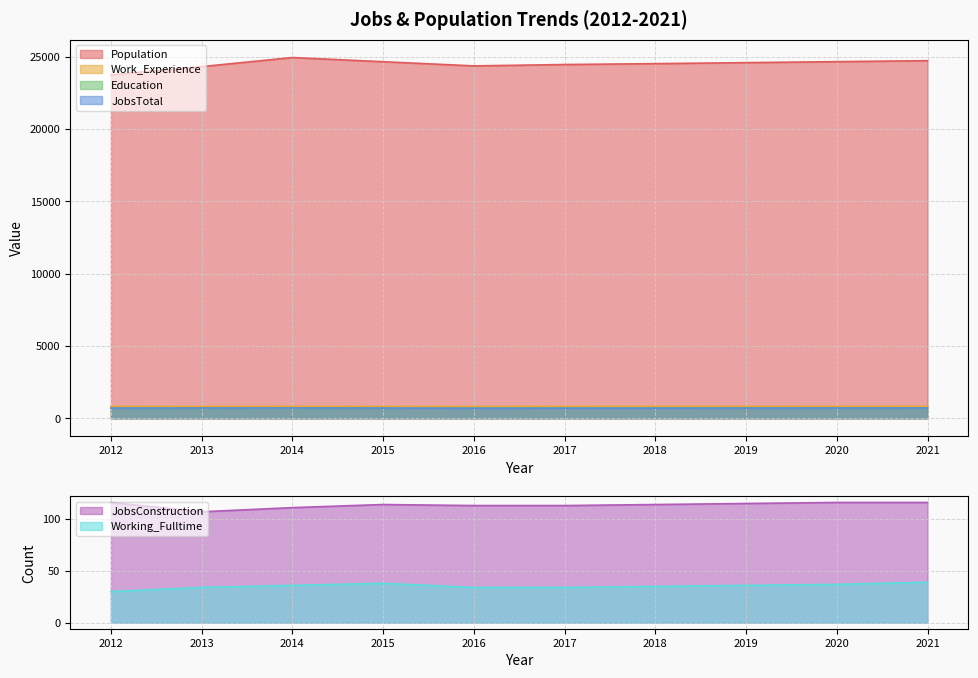

What is the minimum value for Working_Fulltime?

30